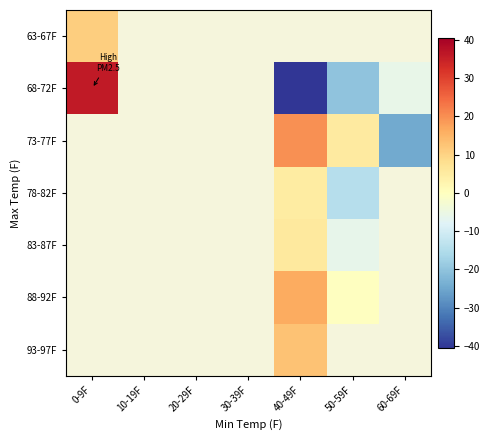

At which category does the chart reach its peak across all series?

0-9F